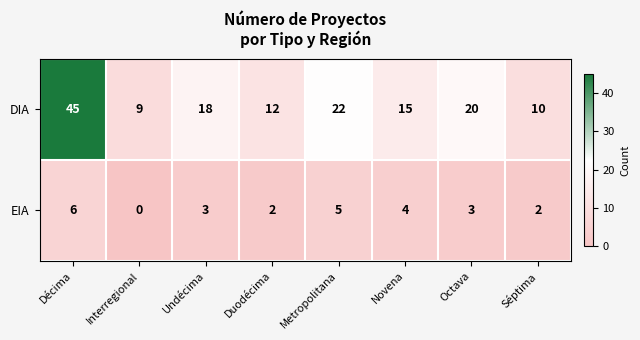

Which series has the widest spread of values?

DIA